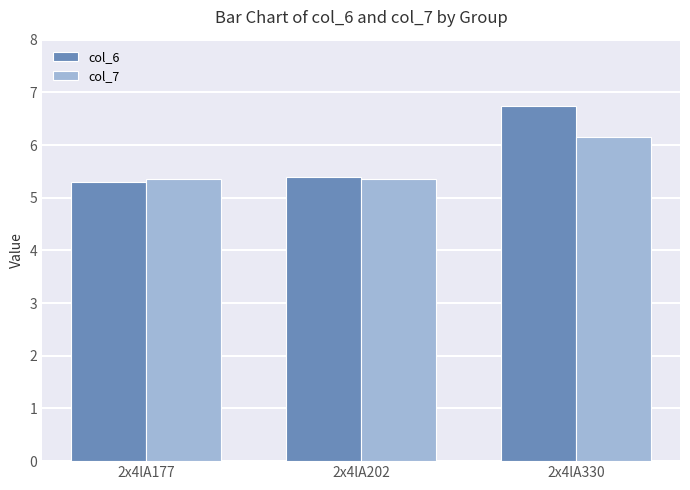

What is the value of the col_7 bar at the 1st from the left?

5.4